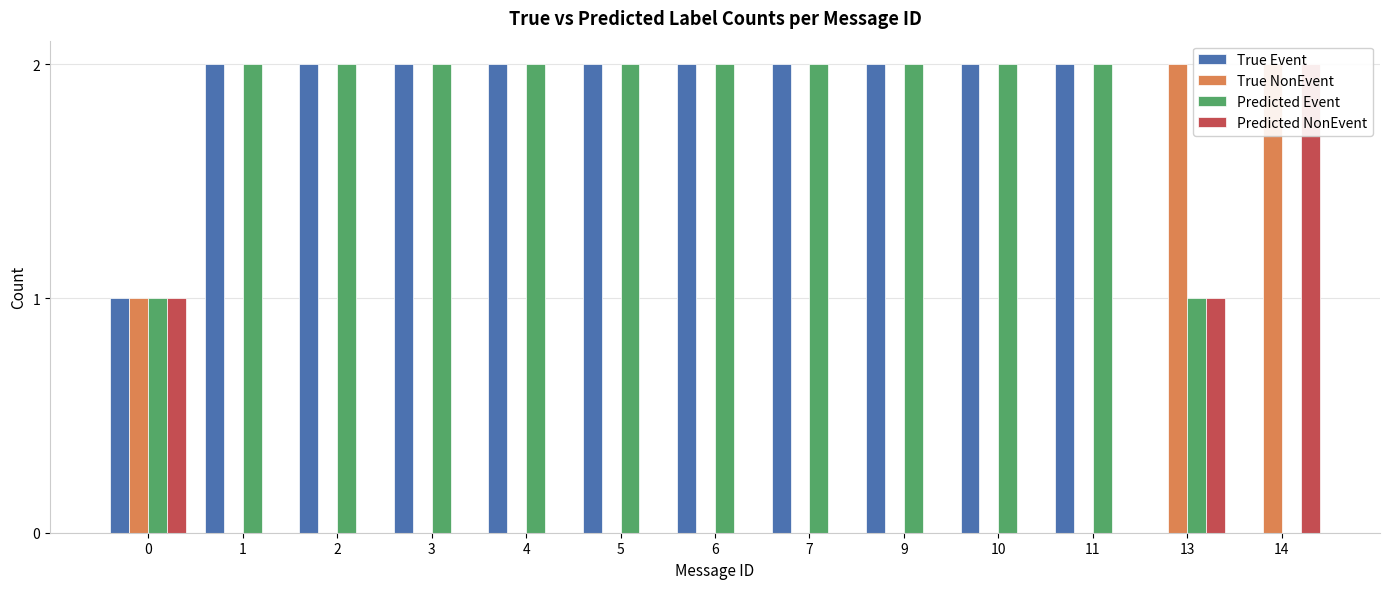

List the labels in order of Predicted Event value, largest first.

1, 2, 3, 4, 5, 6, 7, 9, 10, 11, 0, 13, 14